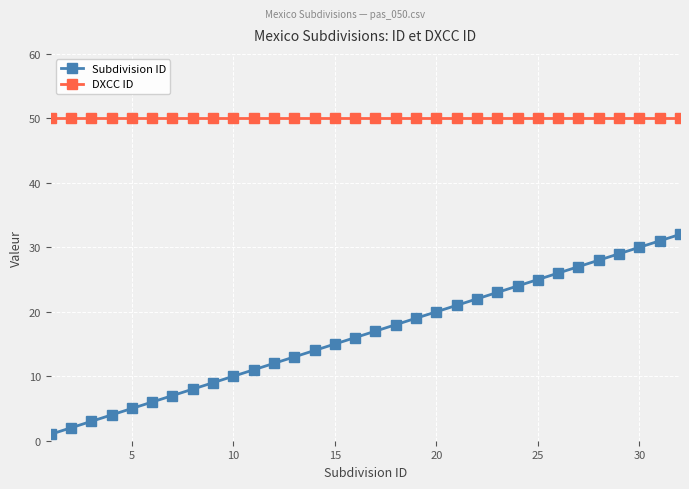

What are all the series names shown in the legend?

Subdivision ID, DXCC ID